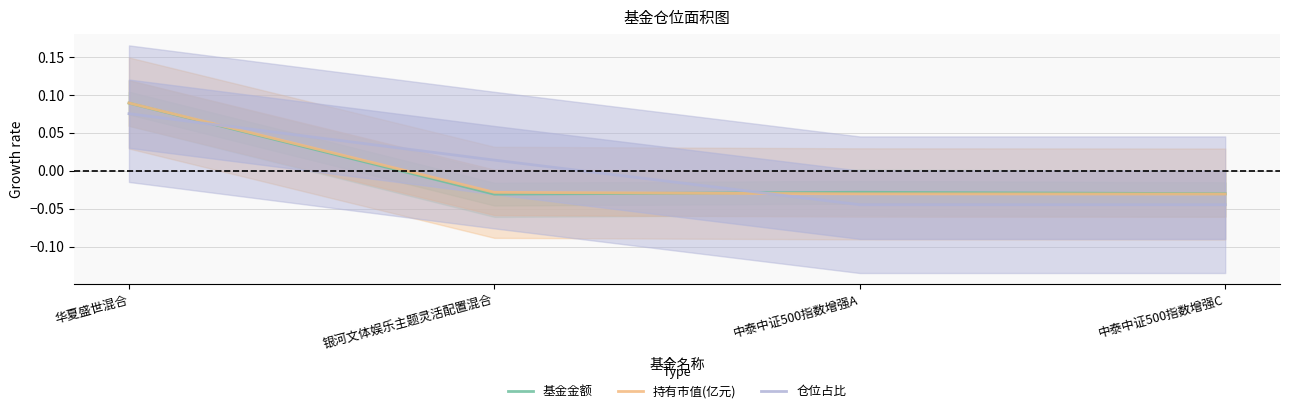

Reading left to right, list all the values displayed in this chart.

基金金额: 0.1	-0.0	-0.0	-0.0
持有市值(亿元): 0.1	-0.0	-0.0	-0.0
仓位占比: 0.1	0.0	-0.0	-0.0